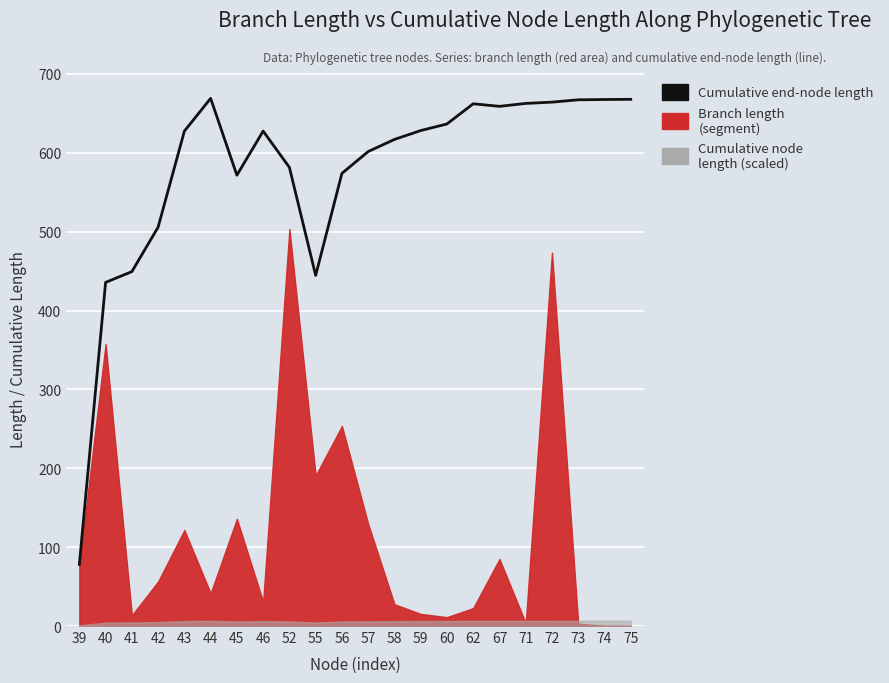

Does the chart display data point markers on the line(s)?

No